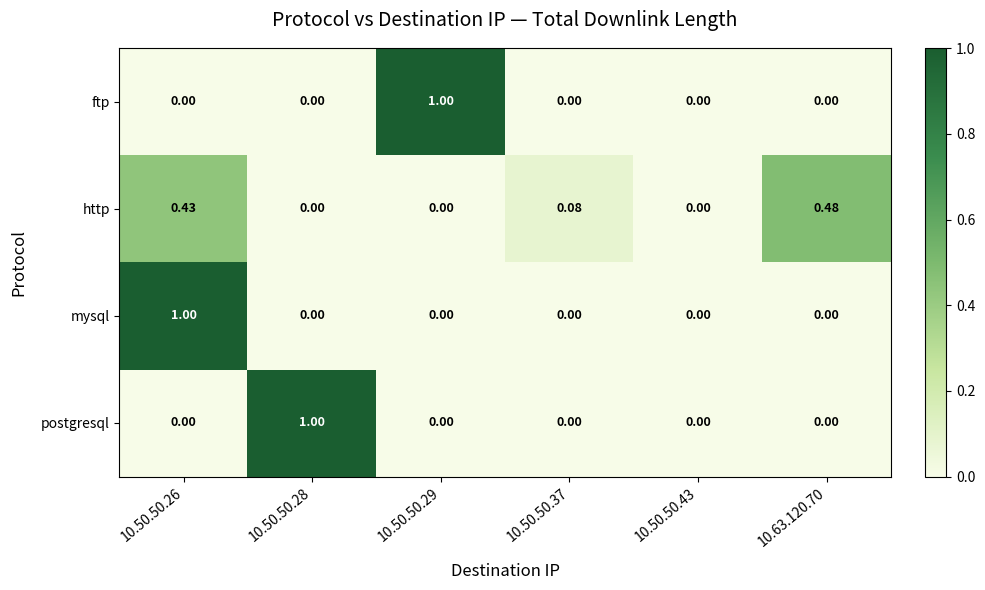

Is the value of postgresql at 10.50.50.29 greater than the value of http at 10.50.50.26?

No